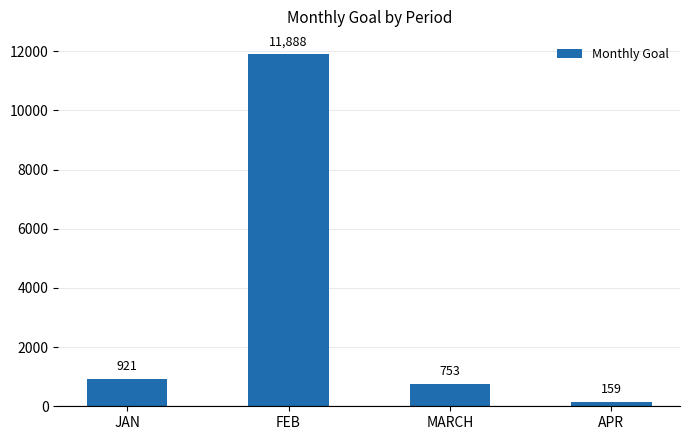

True or false: the data shows 11888 at FEB.

True